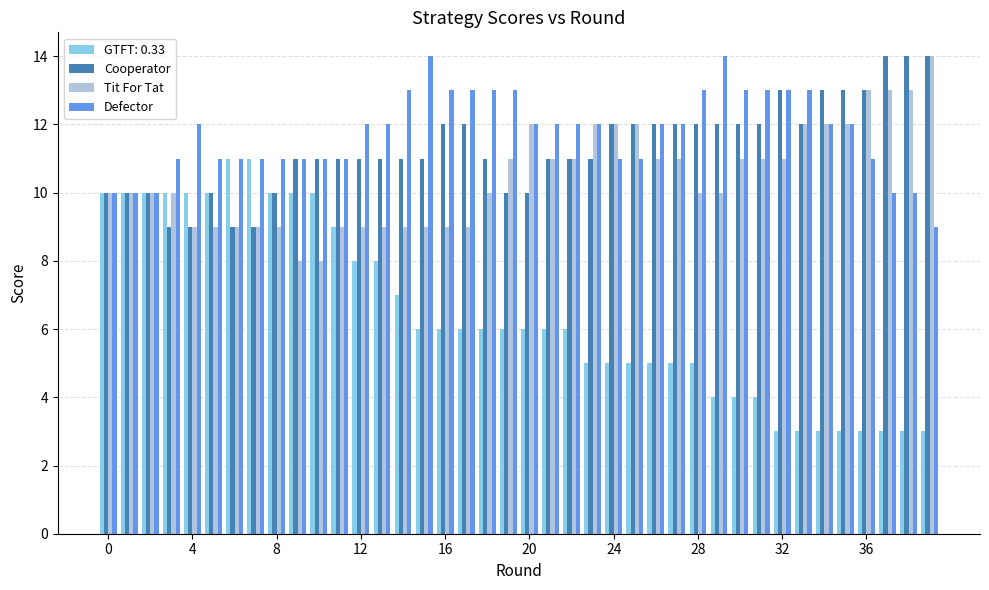

What is the sum of all Defector values?

470